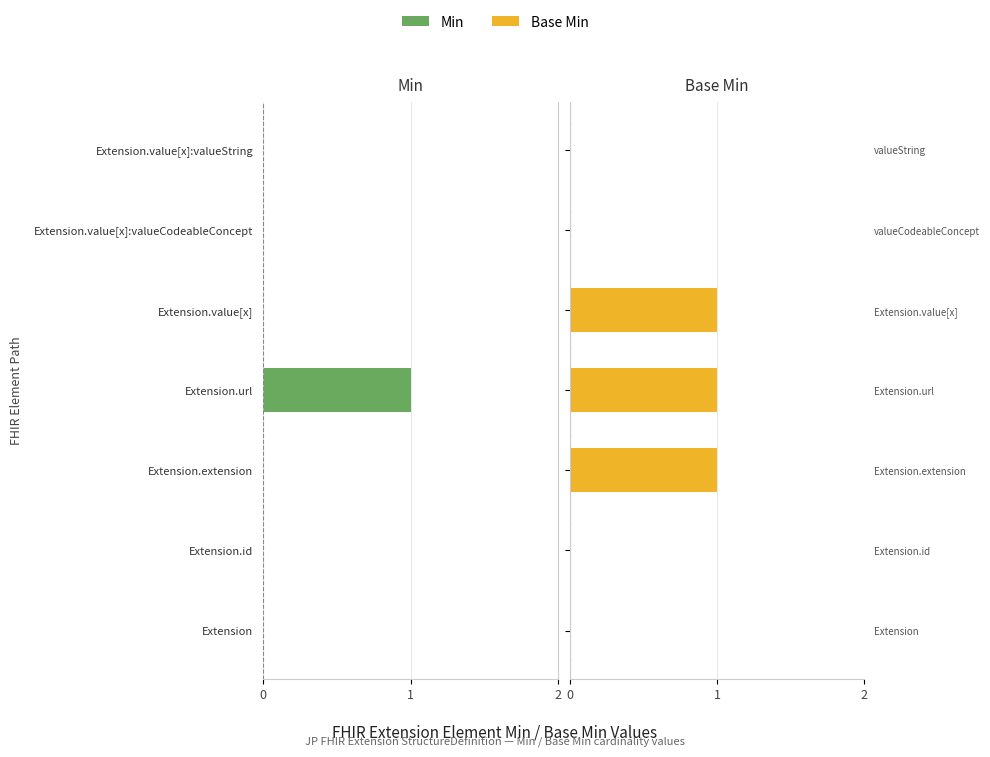

The value of Base Min at Extension.value[x]:valueString is 0. True or false?

True